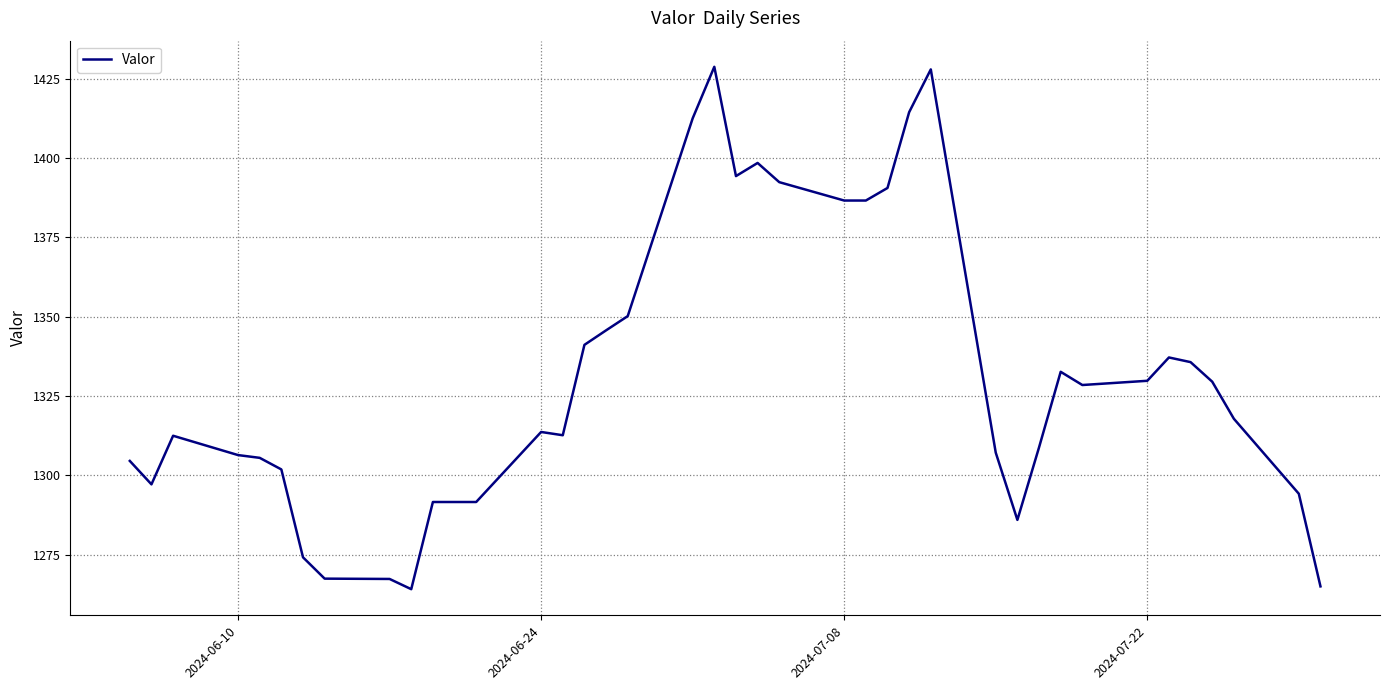

What is the greatest value displayed?

1428.7